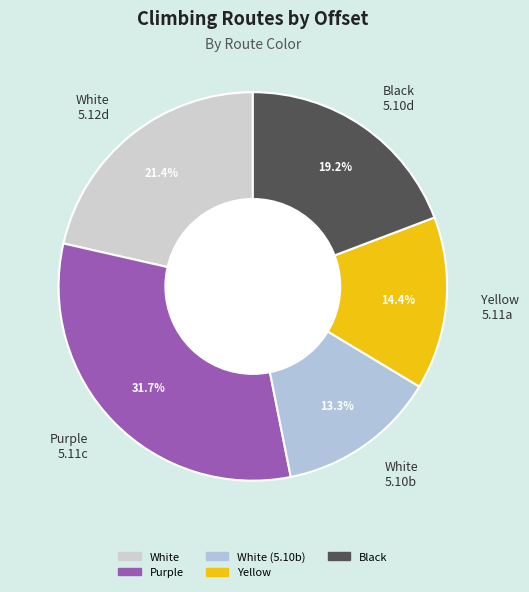

Does White 5.12d represent more than half of the total?

No